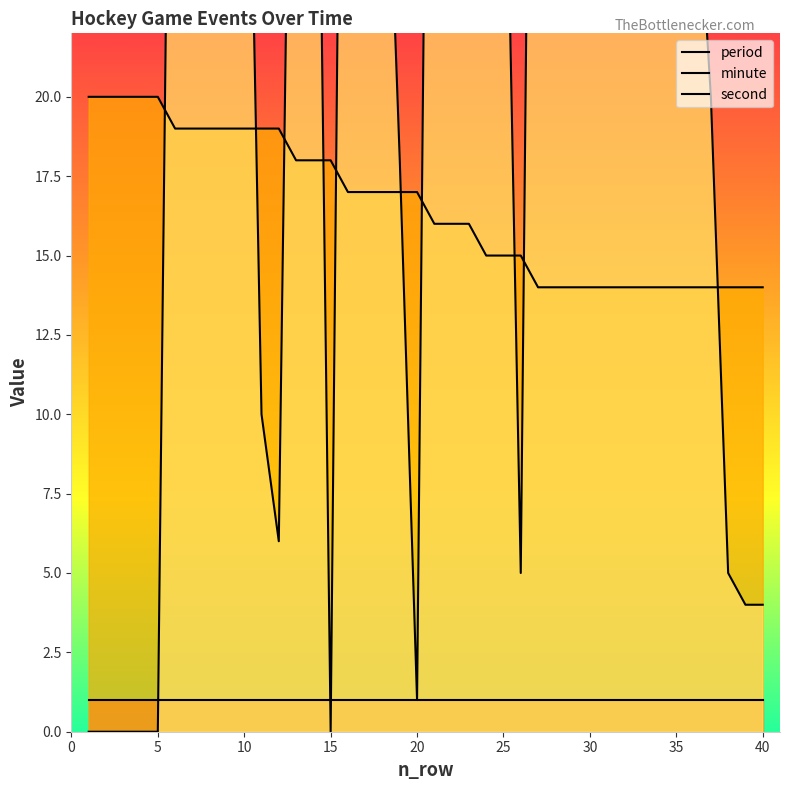

What value does the minute series have at 35?

14